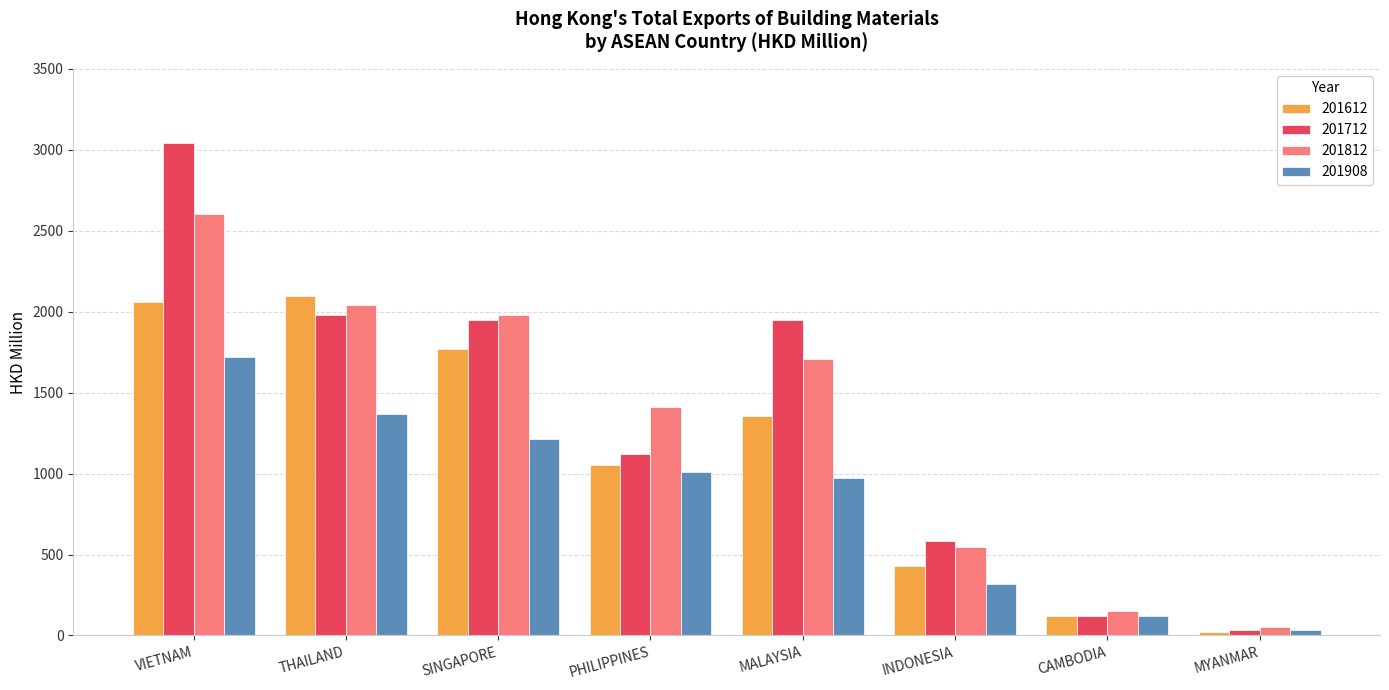

True or false: 201908 has a value of 555.4 at PHILIPPINES.

False